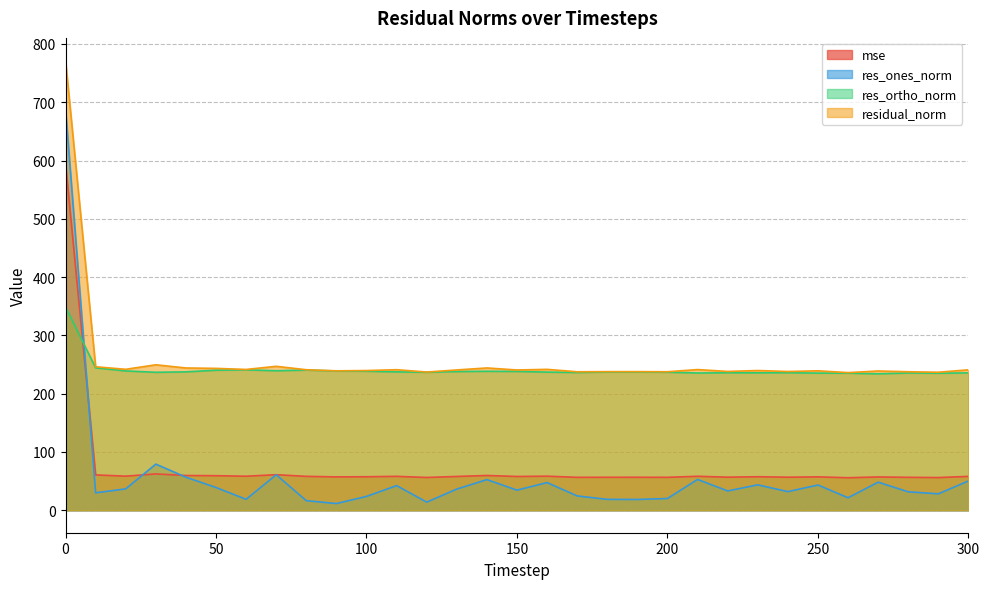

Between 30 and 250, which series saw the biggest shift?

res_ones_norm